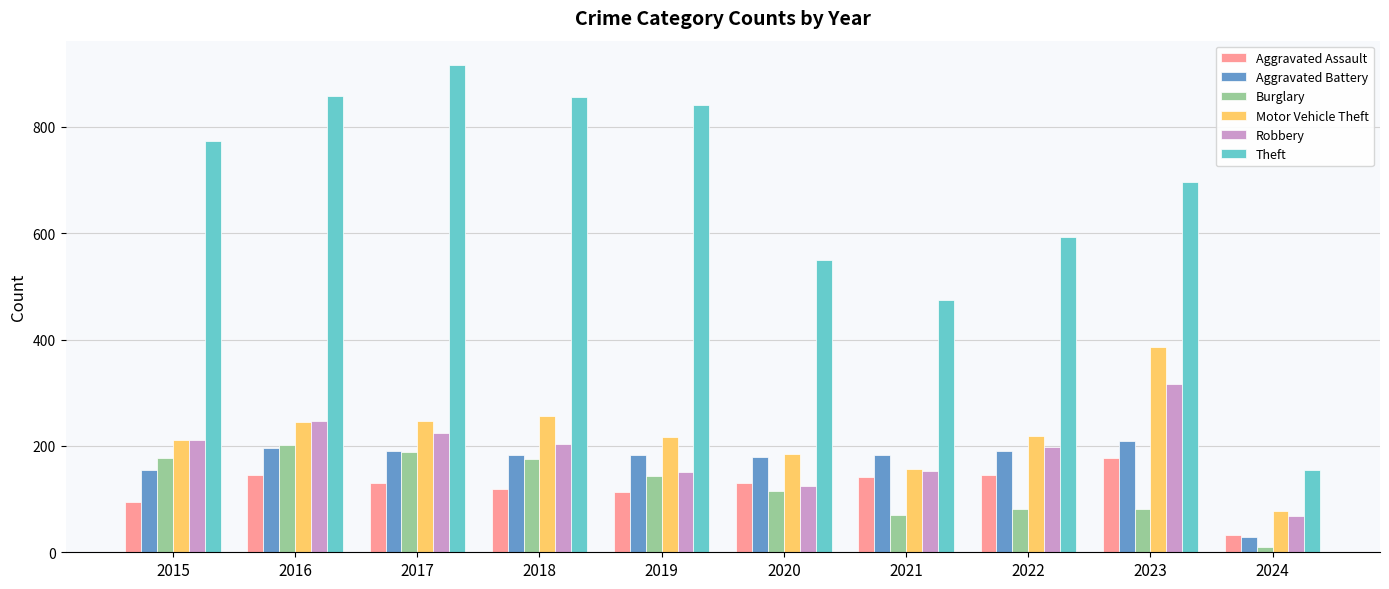

True or false: Aggravated Assault has a value of 119 at 2018.

True